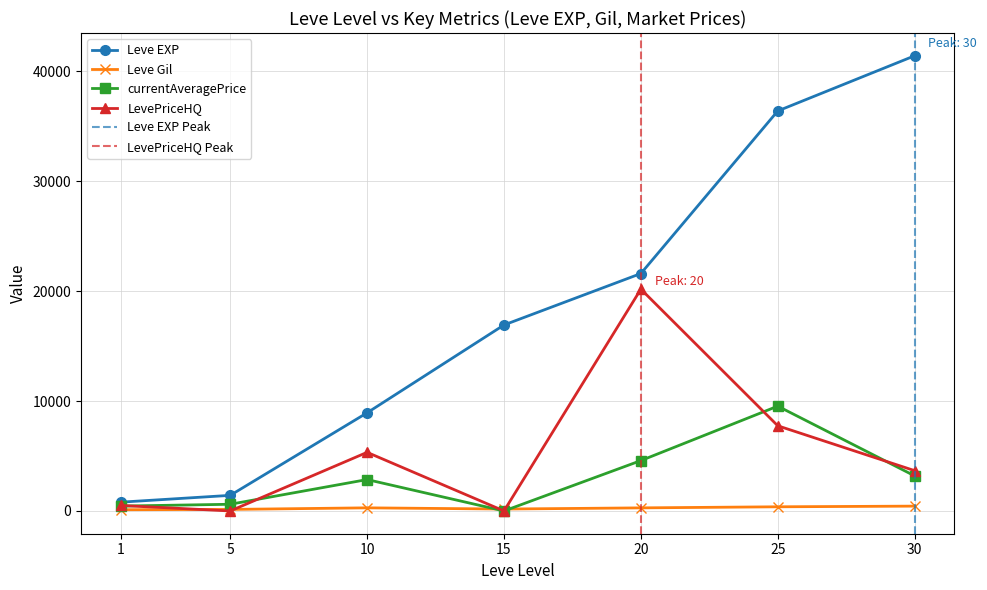

In currentAveragePrice, how many points are higher than both neighbors (excluding endpoints)?

2